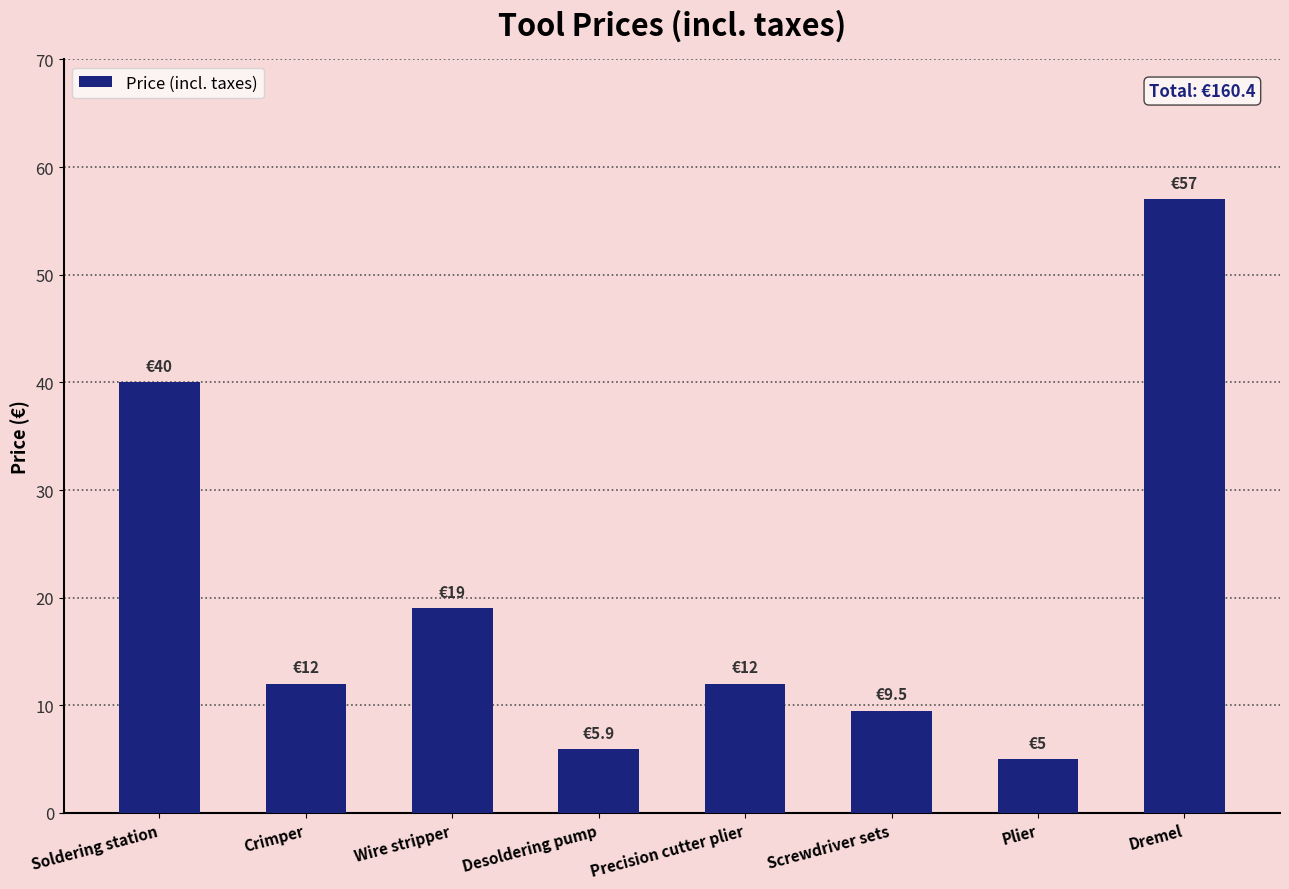

At which category does the chart reach its peak across all series?

Dremel